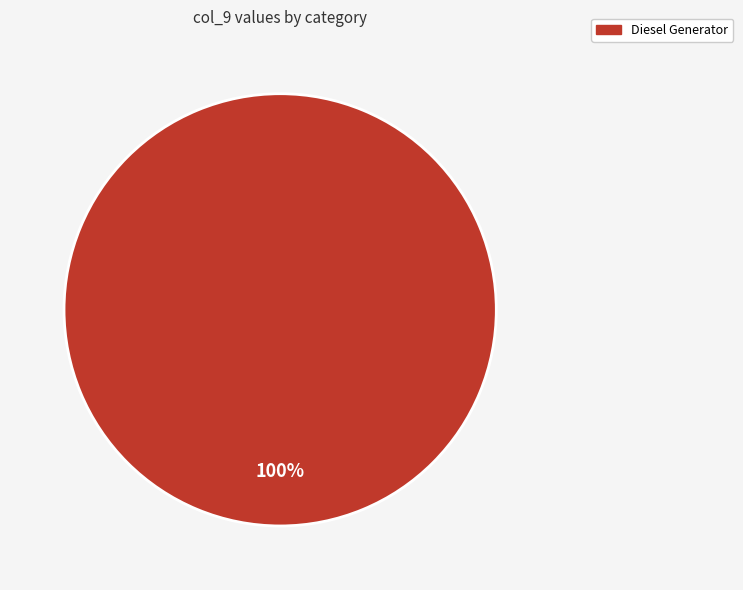

Rank the categories by value from highest to lowest.

Diesel Generator